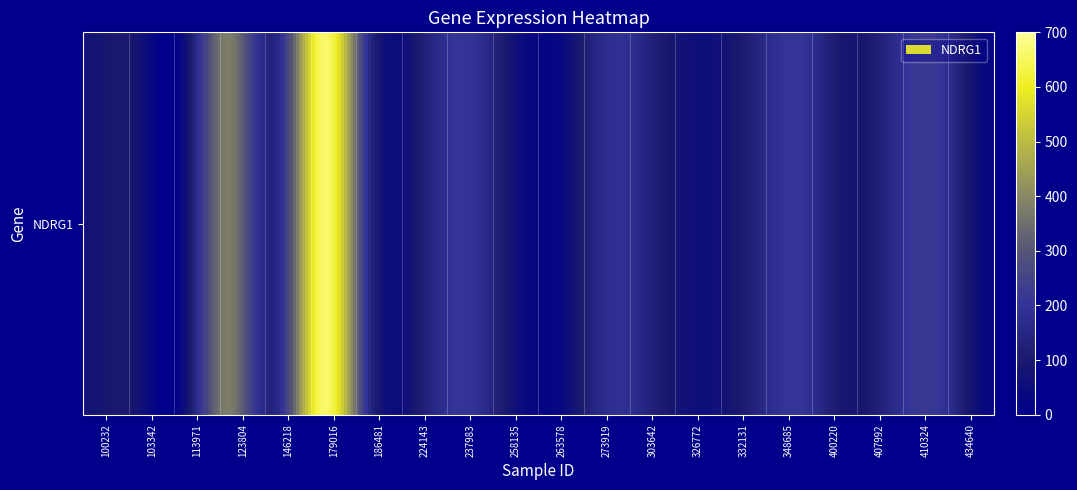

How many values are below 135?

10